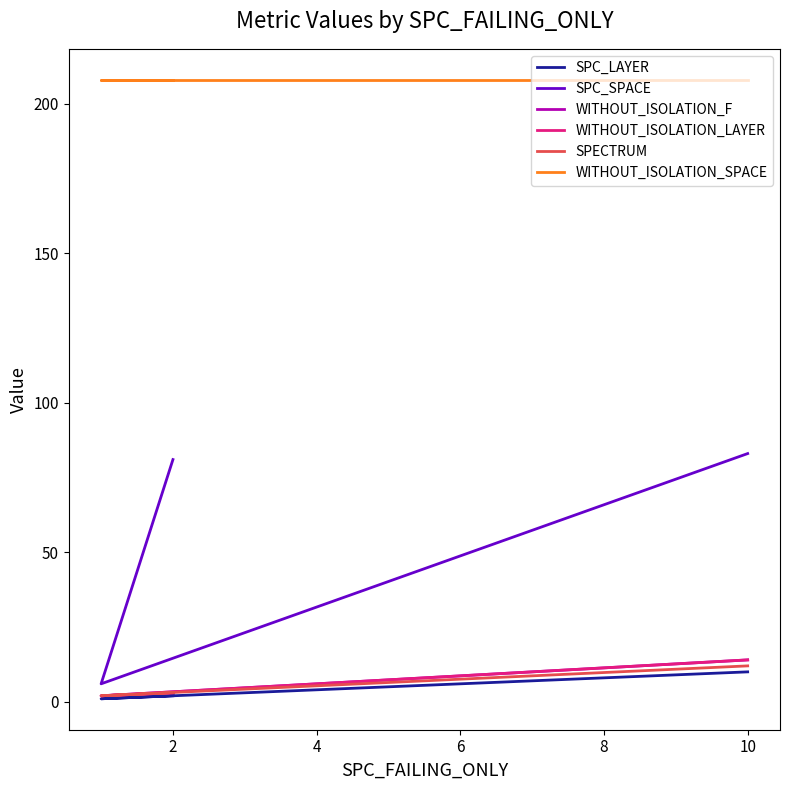

True or false: SPC_LAYER has a value of 1 at 2.

False